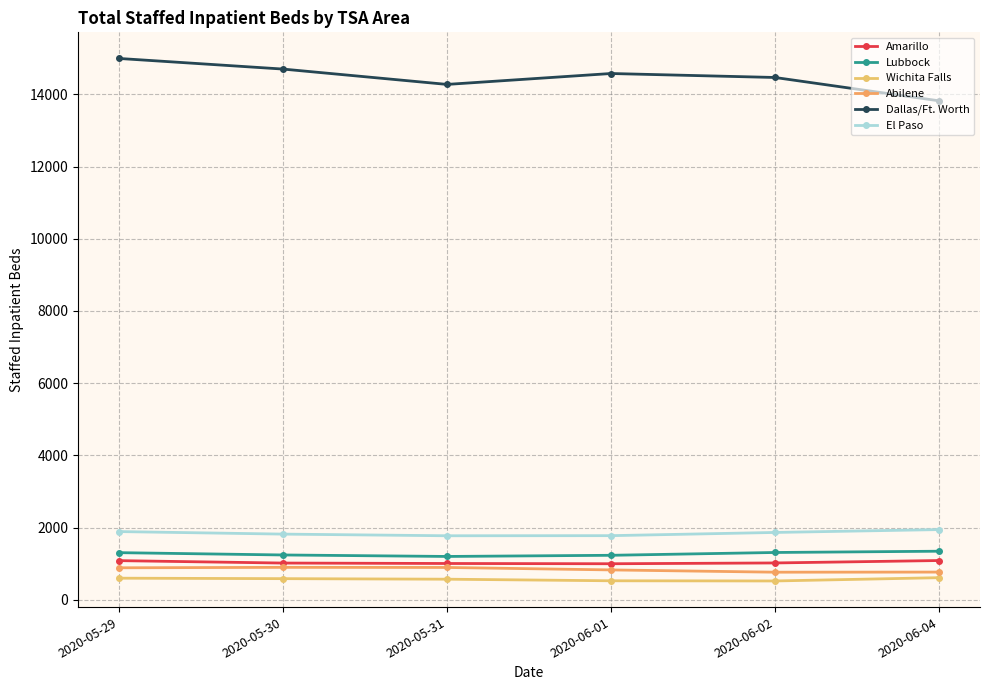

What is the spread (max minus min) of values at 2020-06-02?

13947